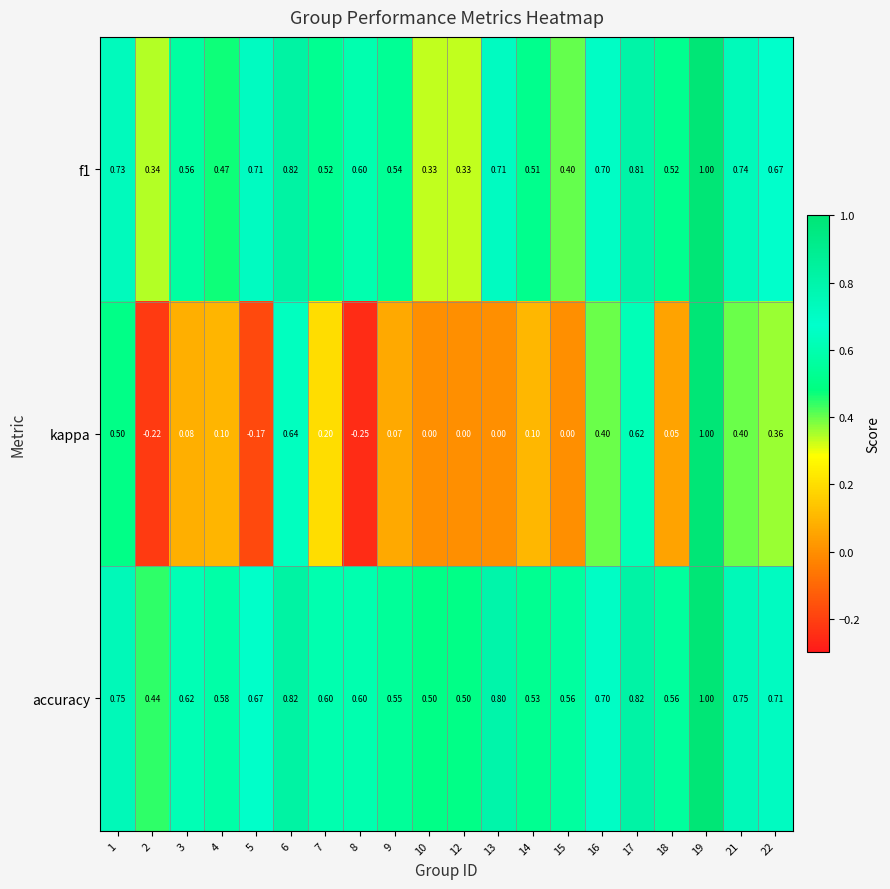

Which series has the widest spread of values?

kappa